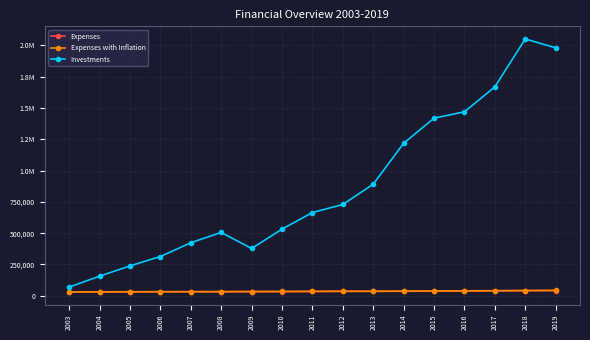

How many interior local valleys does the Expenses series have?

1